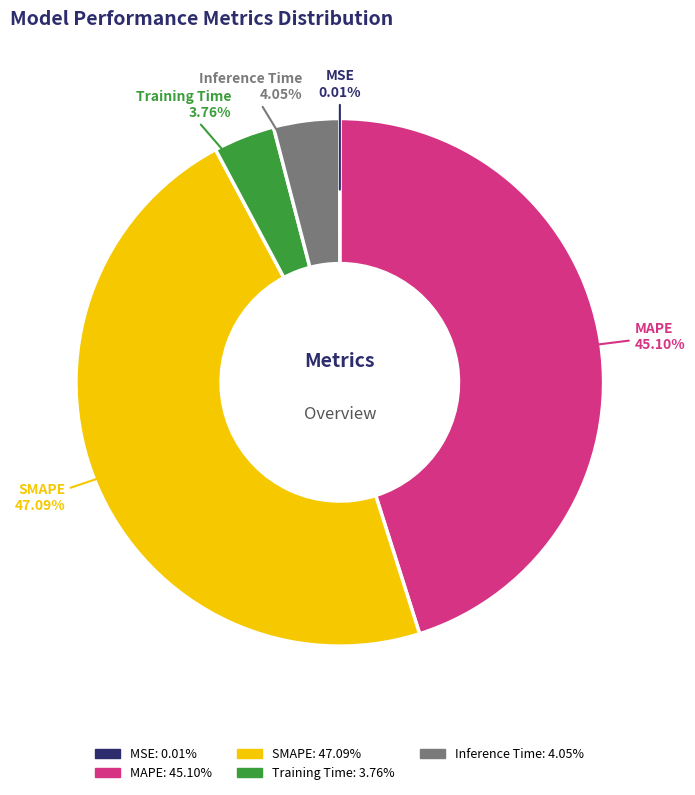

What percentage is the MAPE slice, to the nearest percent?

45%